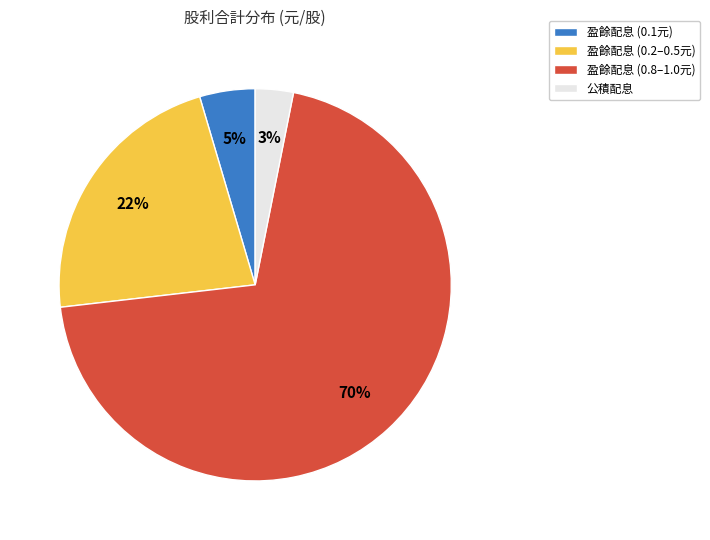

Rank the categories by value from highest to lowest.

盈餘配息 (0.8–1.0元), 盈餘配息 (0.2–0.5元), 盈餘配息 (0.1元), 公積配息